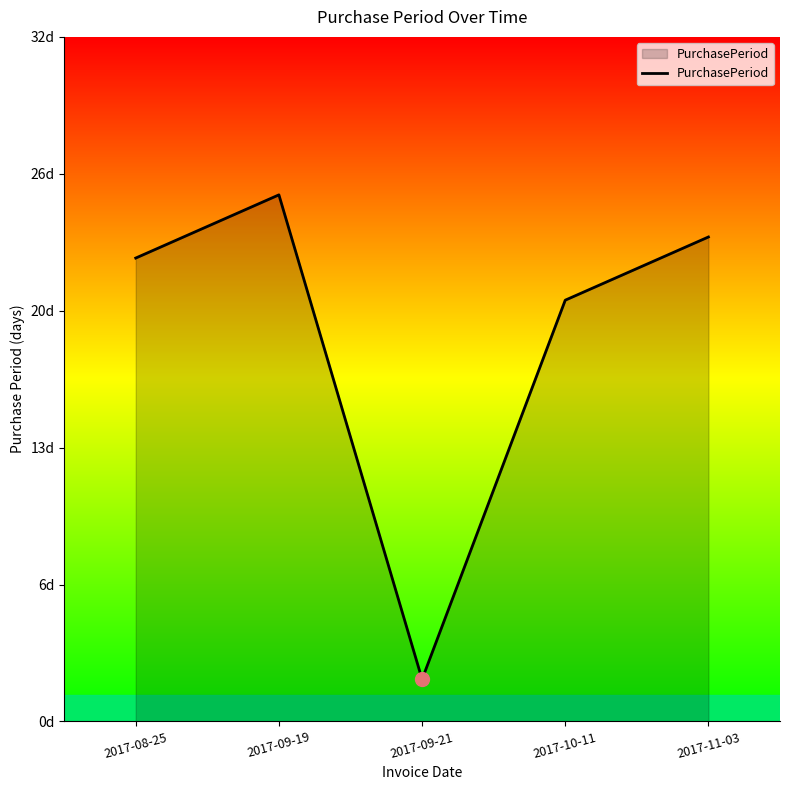

How many points are lower than both their immediate neighbors (excluding endpoints)?

1